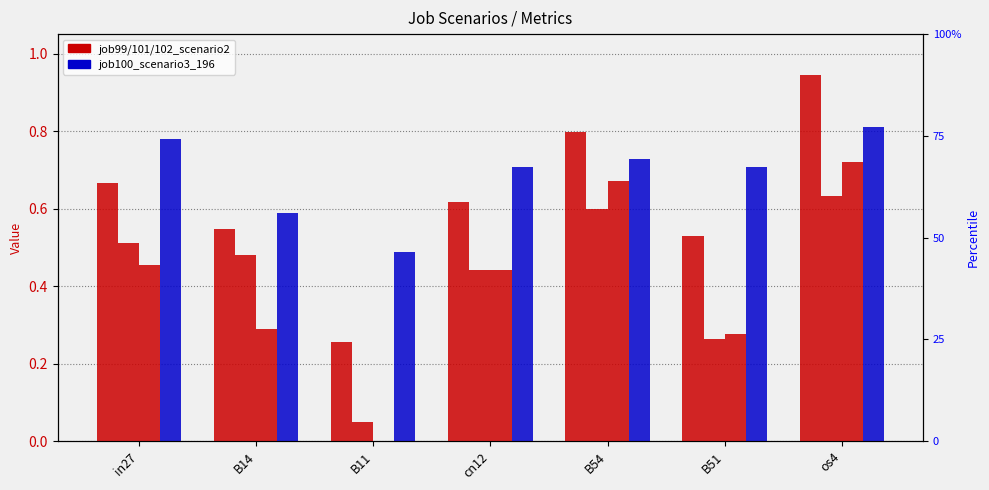

Count the number of data series in this chart.

4